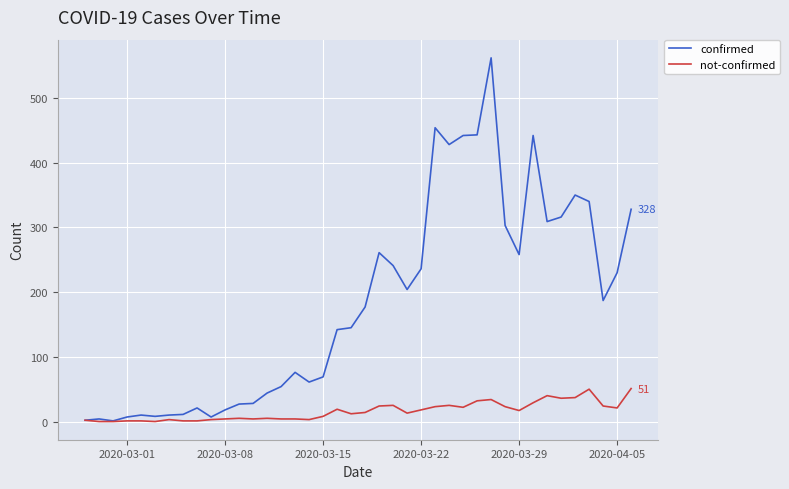

Does the chart display data point markers on the line(s)?

No